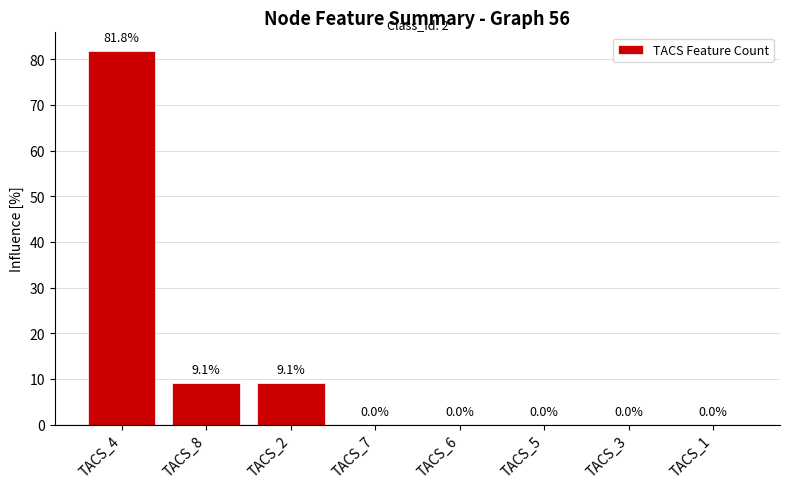

How many positive values are there?

3